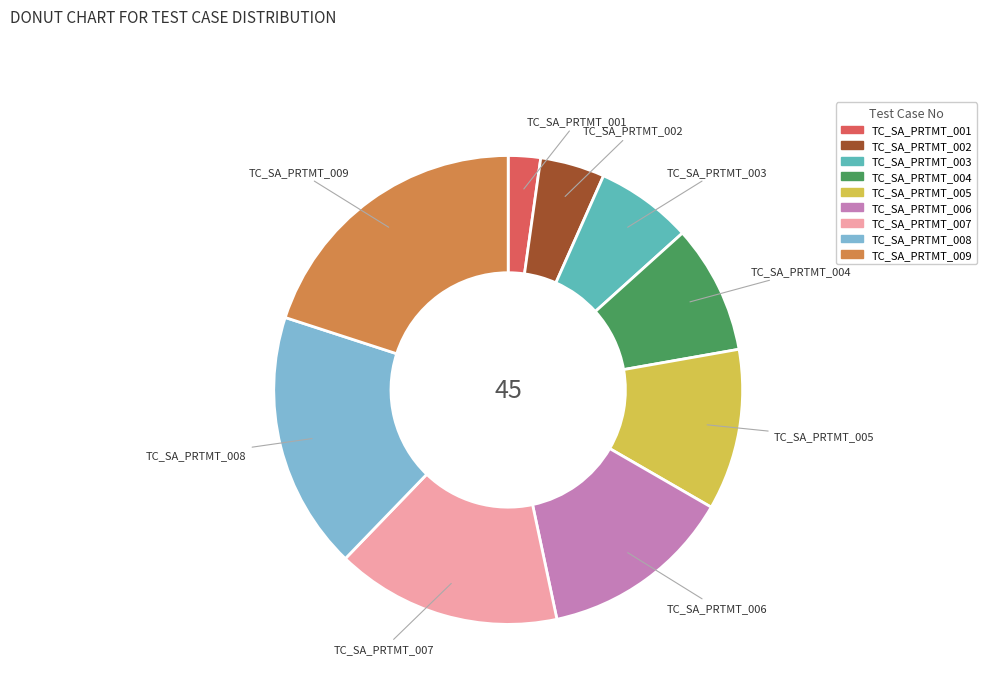

Between TC_SA_PRTMT_001 and TC_SA_PRTMT_008, which is larger?

TC_SA_PRTMT_008